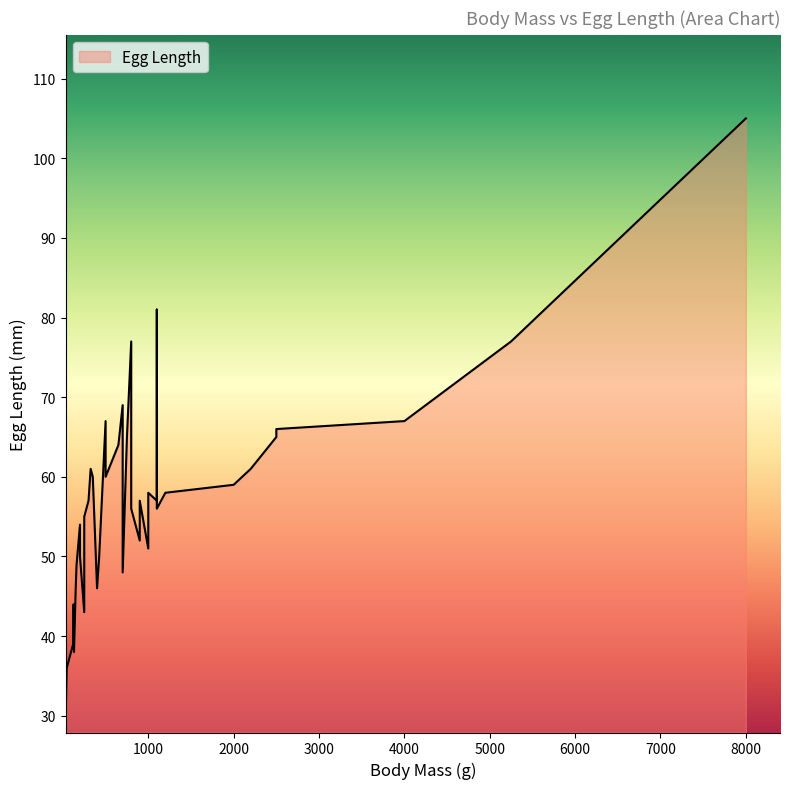

The chart shows a value of 99 at 0. True or false?

False